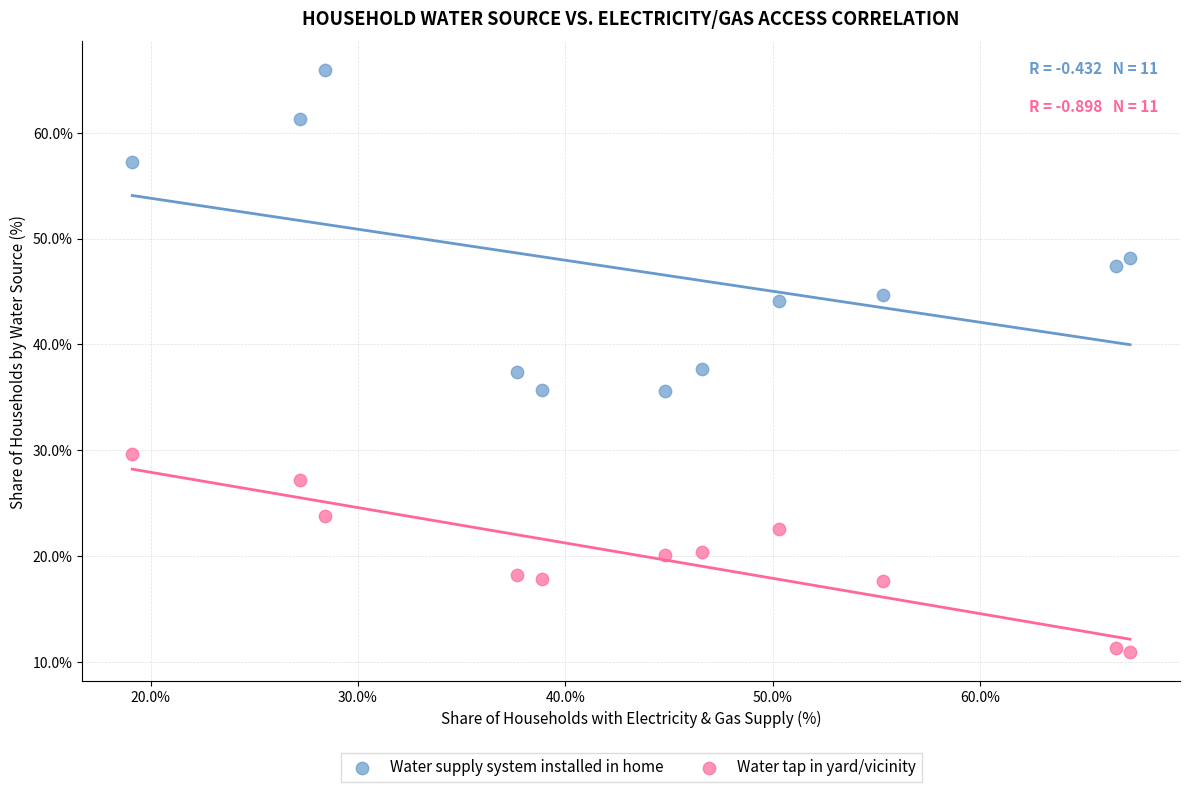

Which series has the widest spread of Y values?

Water supply system installed in home